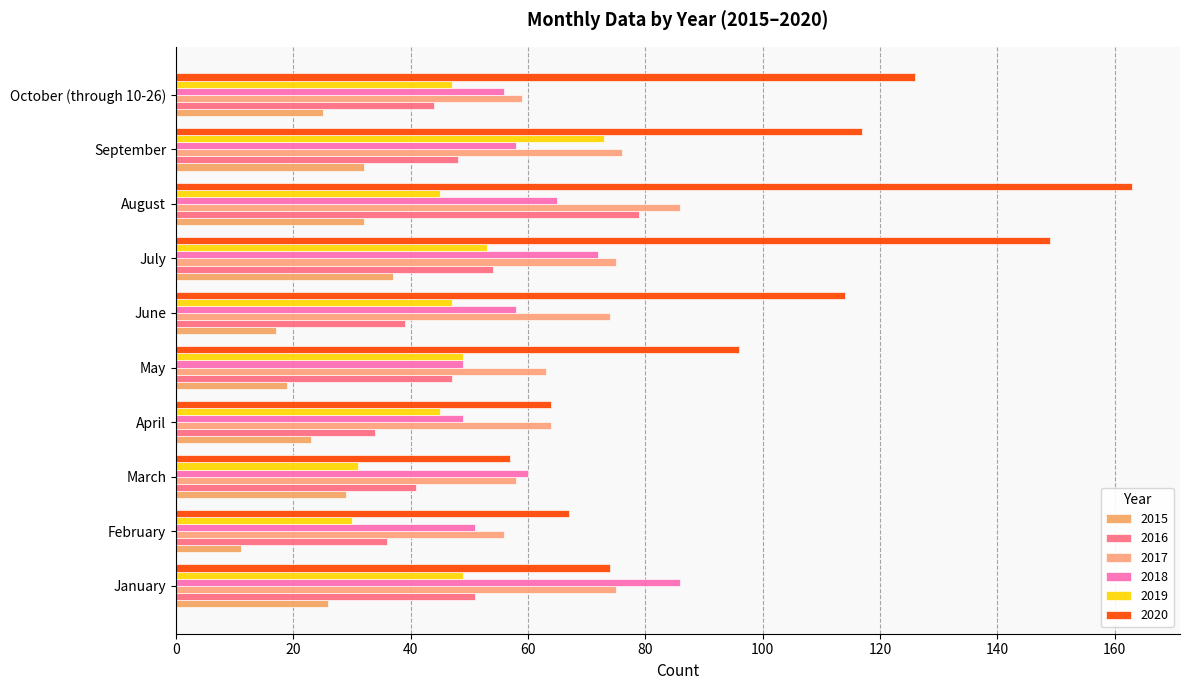

What are all the series names shown in the legend?

2015, 2016, 2017, 2018, 2019, 2020